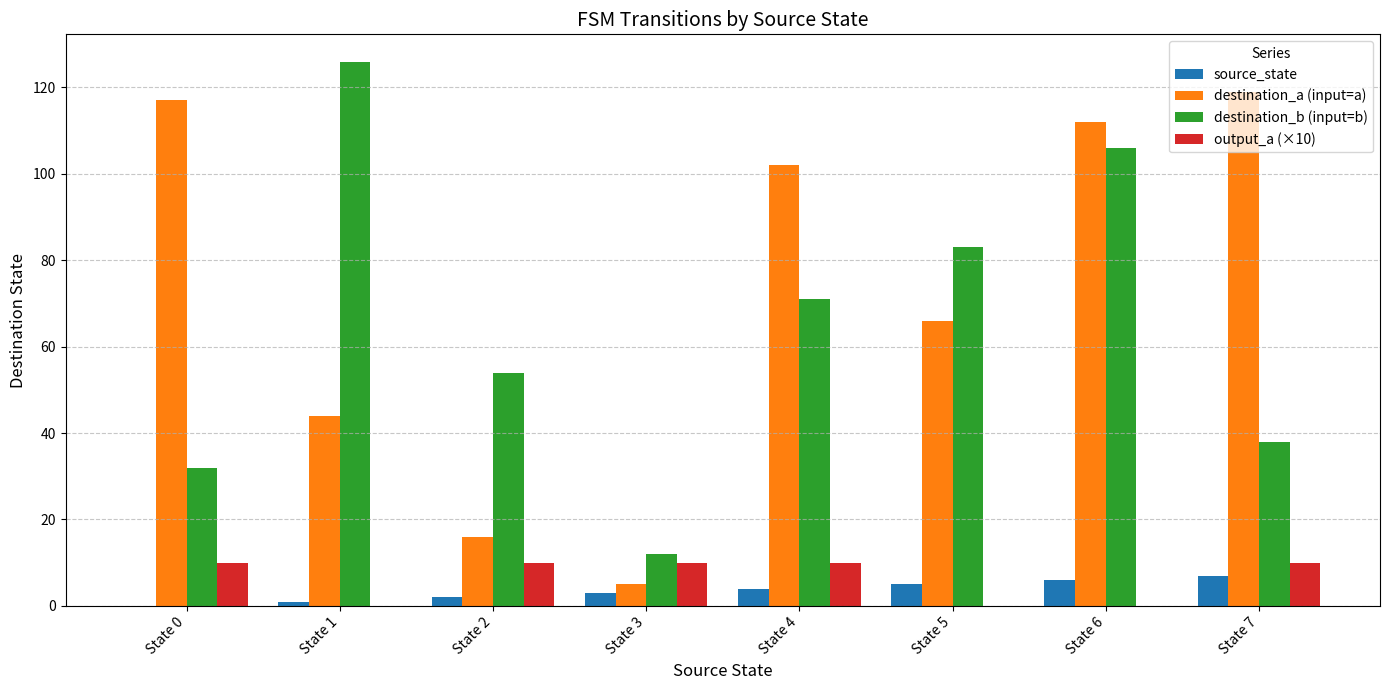

Are the bars horizontal?

No